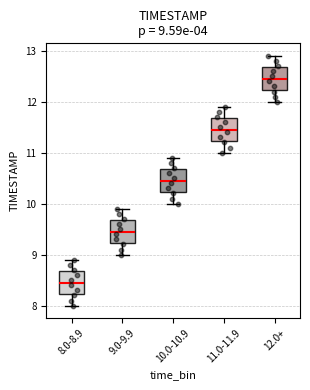

Which box has the highest median line?

12.0+